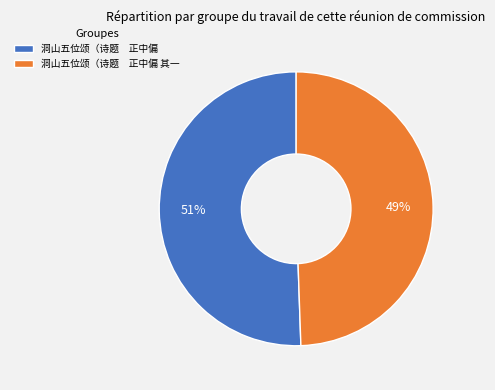

Count the number of slices in the pie.

2